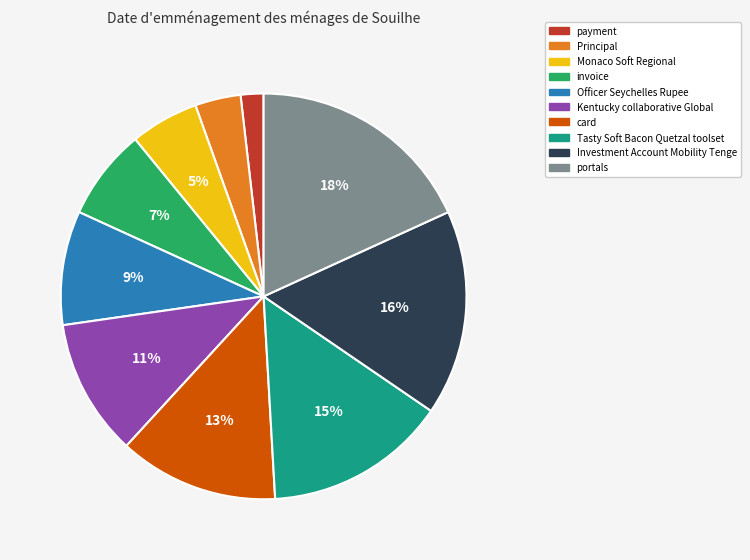

Which slice is the largest?

portals